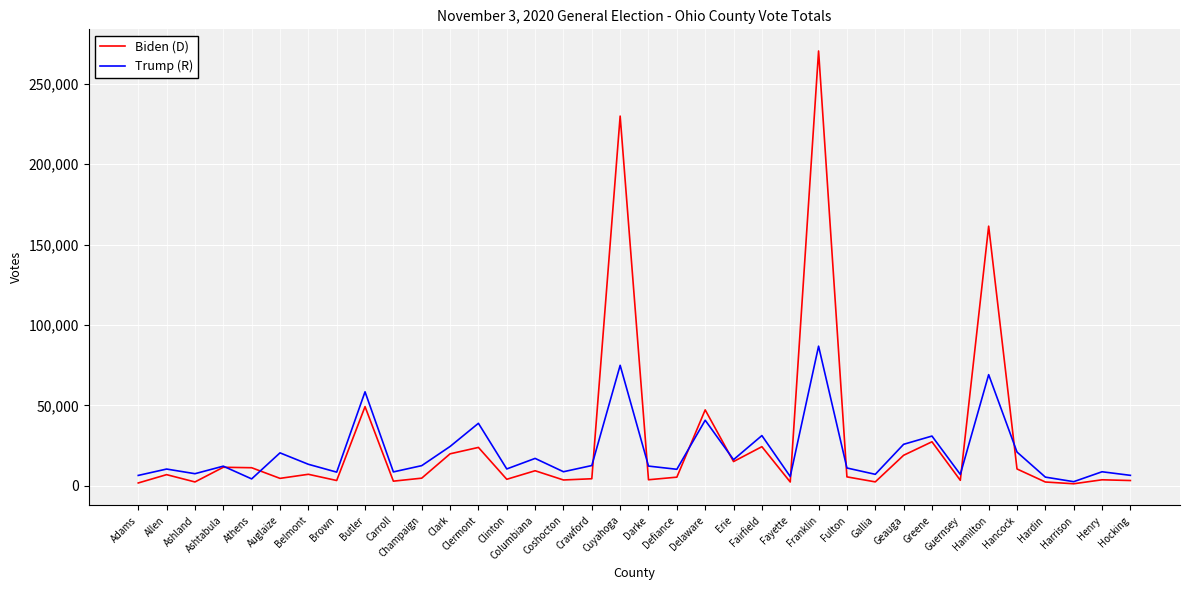

At which category does Biden (D) reach its first local valley?

Ashland